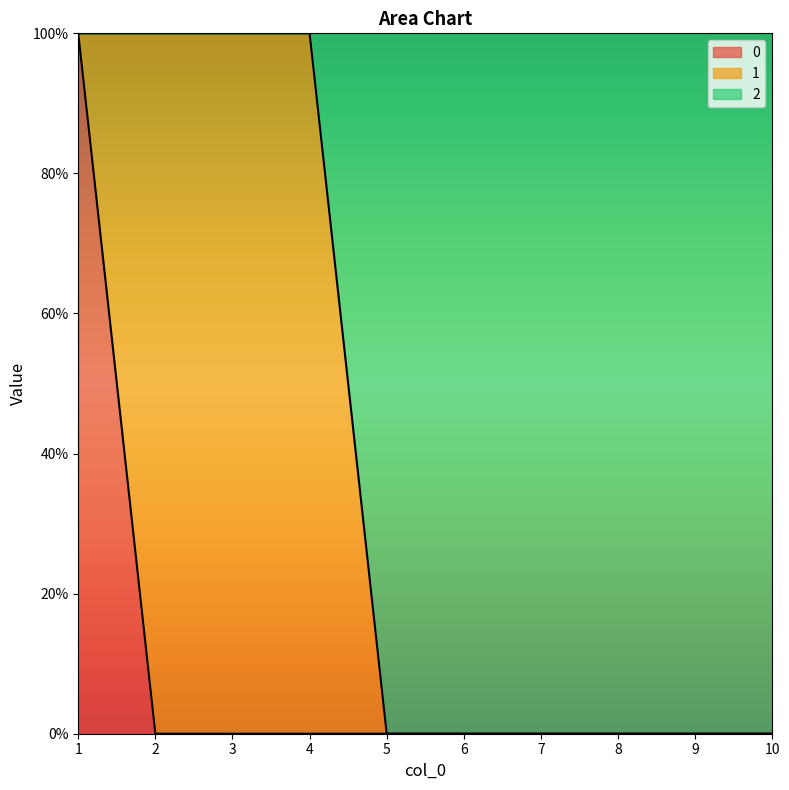

True or false: 0 has a value of 1 at 1.

True